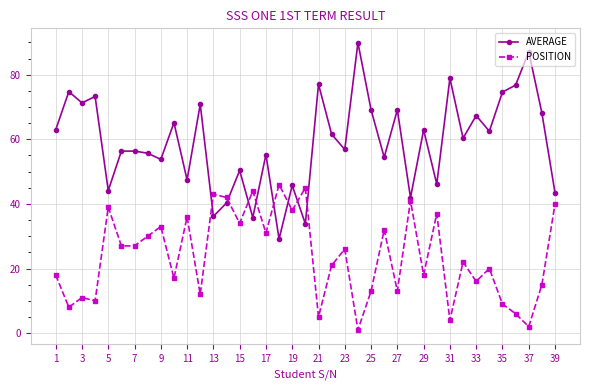

List the series in order of their overall mean, lowest first.

POSITION, AVERAGE